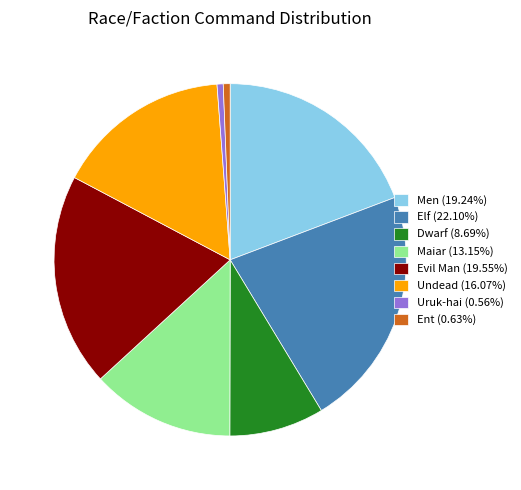

Approximately how many times larger is the value at Elf compared to Maiar?

1.7